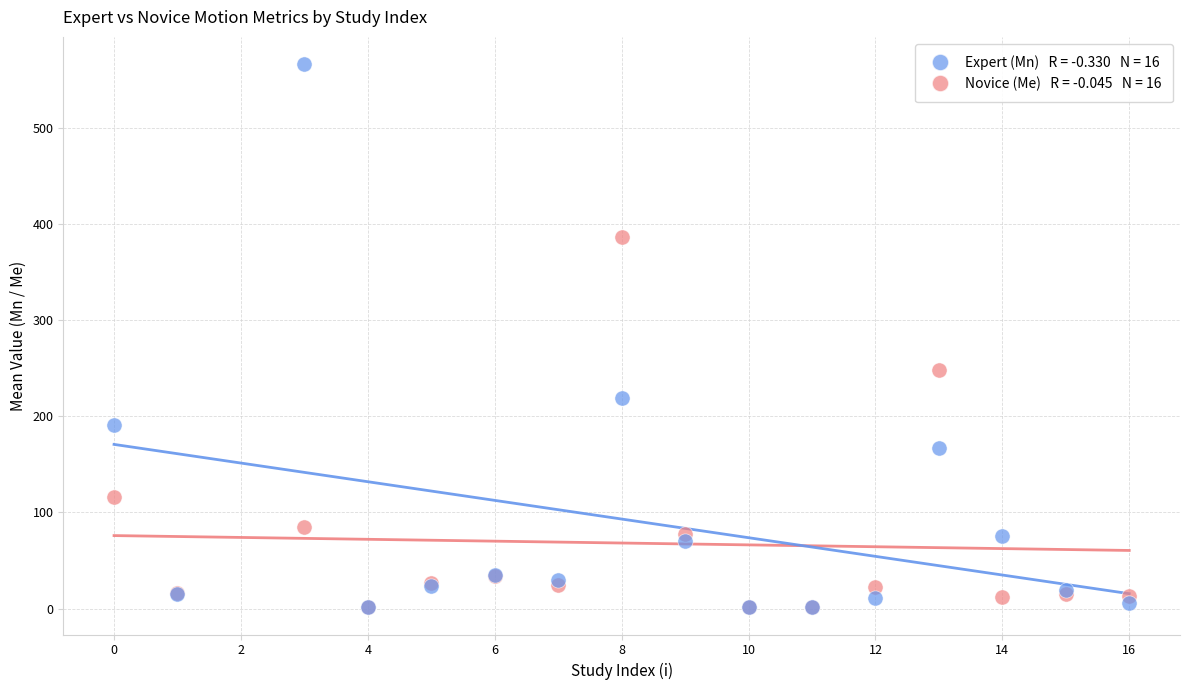

Across all series, what Y value is closest to 283?

248.2